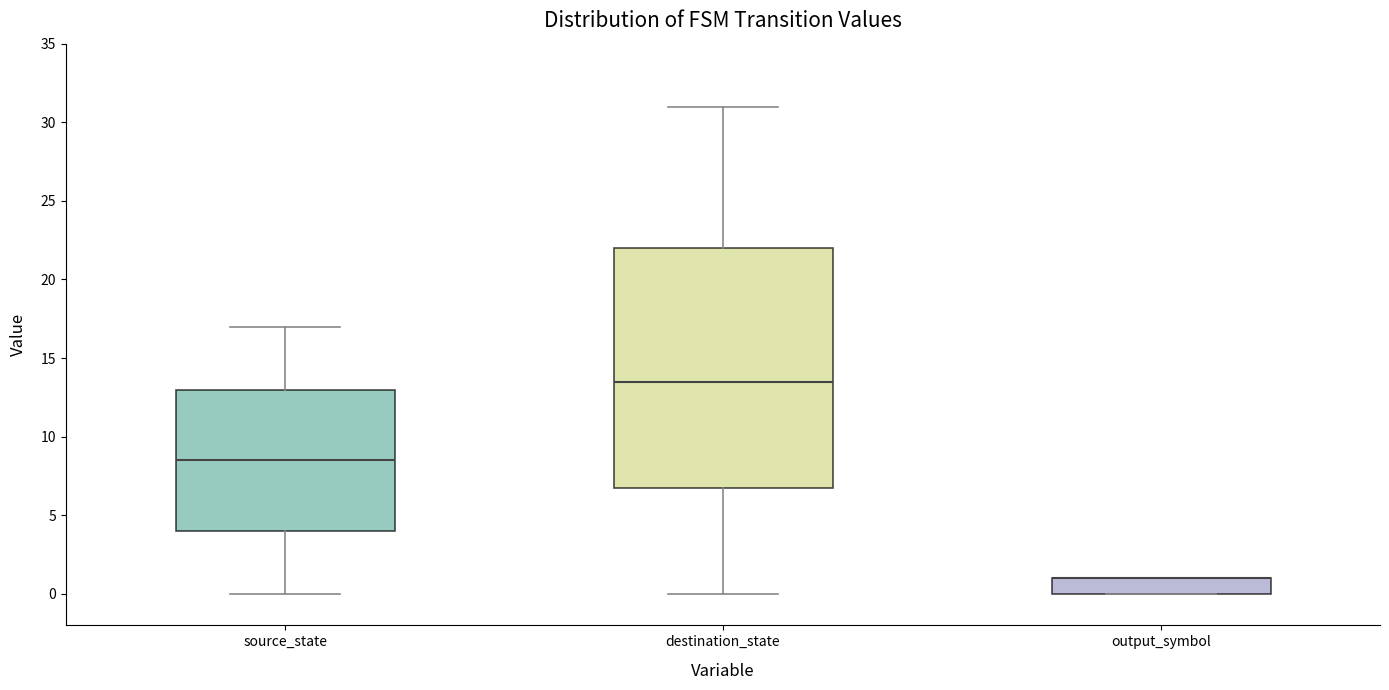

Reading left to right, transcribe this box plot: for each box, give where its median line is, the range the box spans, and where its two whiskers end, as read against the y-axis. The values are not printed on the chart, so give them approximately, as read against the axis.

source_state: median 8.5, box 4.0 to 13.0, whiskers 0.0 to 17.0
destination_state: median 13.5, box 7.0 to 22.0, whiskers 0.0 to 31.0
output_symbol: median 1.0 (drawn on the box's upper edge), box 0.0 to 1.0, whiskers 0.0 to 1.0